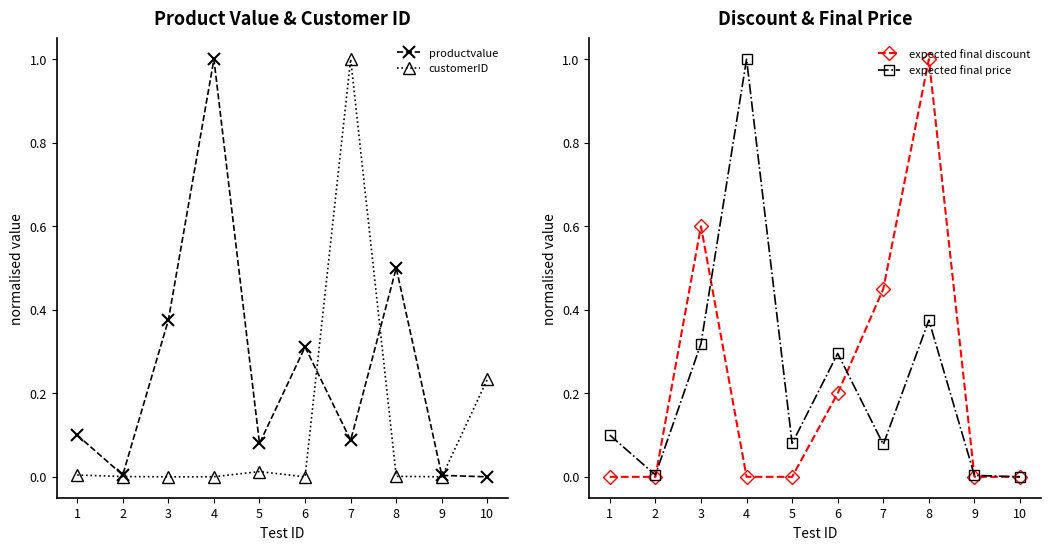

Reading right to left, transcribe all the data shown in this chart.

productvalue: 0.0	0.0	0.5	0.1	0.3	0.1	1.0	0.4	0.0	0.1
customerID: 0.2	0.0	0.0	1.0	0.0	0.0	0.0	0.0	0.0	0.0
expected final discount: 0.0	0.0	1.0	0.5	0.2	0.0	0.0	0.6	0.0	0.0
expected final price: 0.0	0.0	0.4	0.1	0.3	0.1	1.0	0.3	0.0	0.1